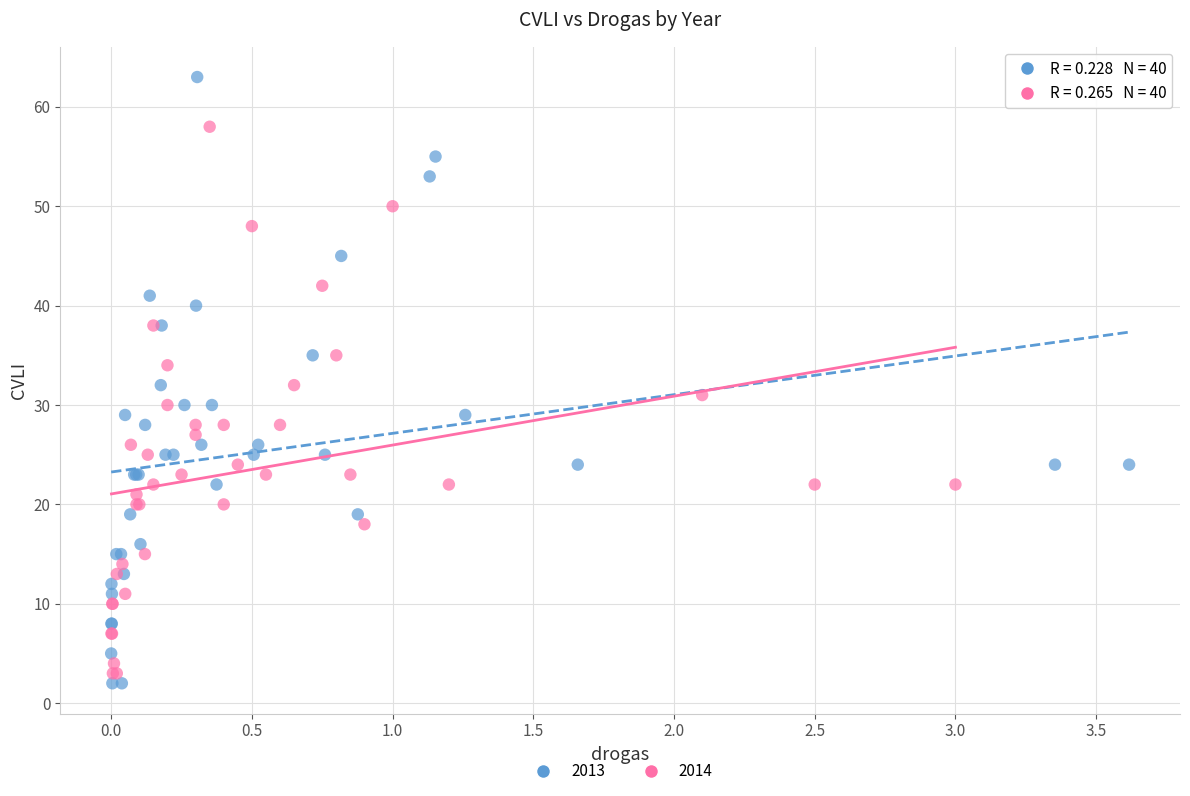

Which series has the widest spread of Y values?

2013